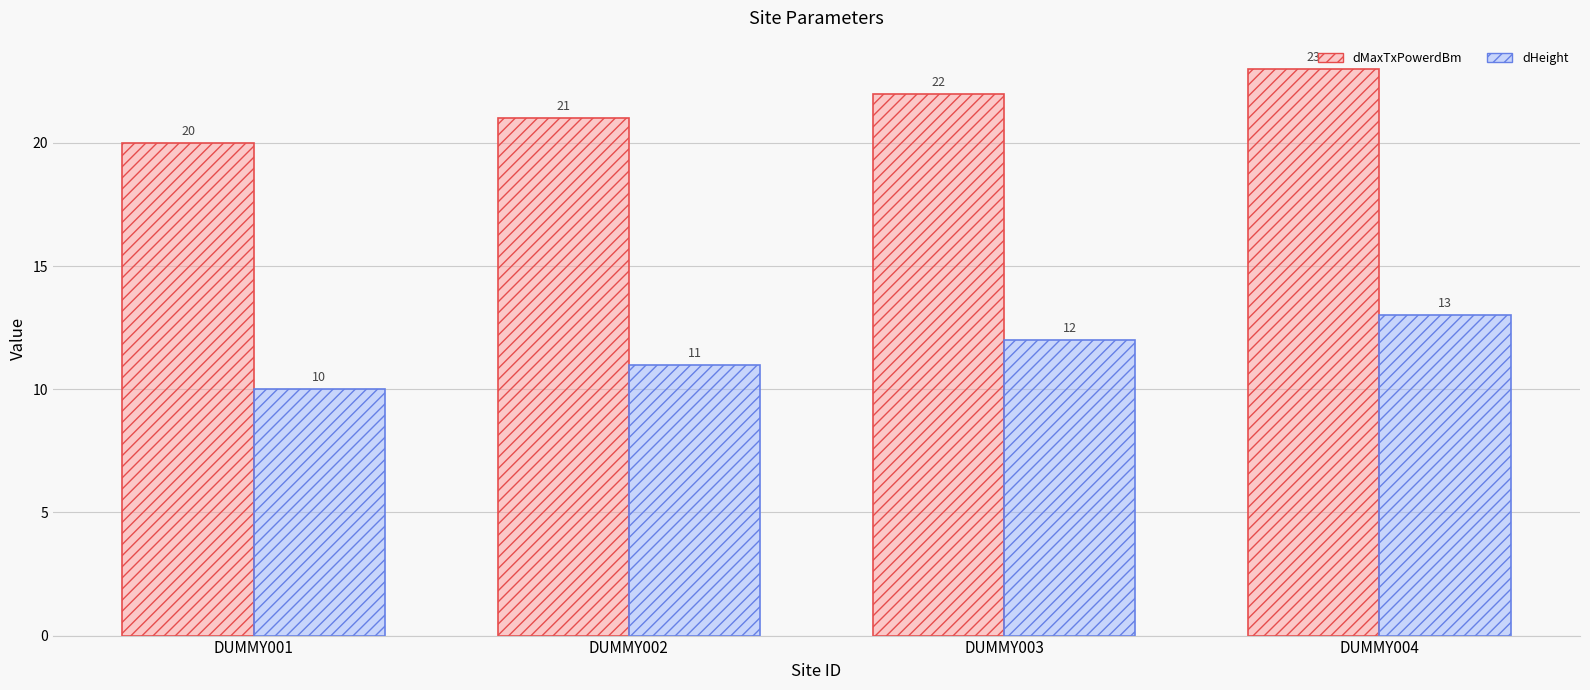

What is the difference between the highest and lowest values at DUMMY004?

10